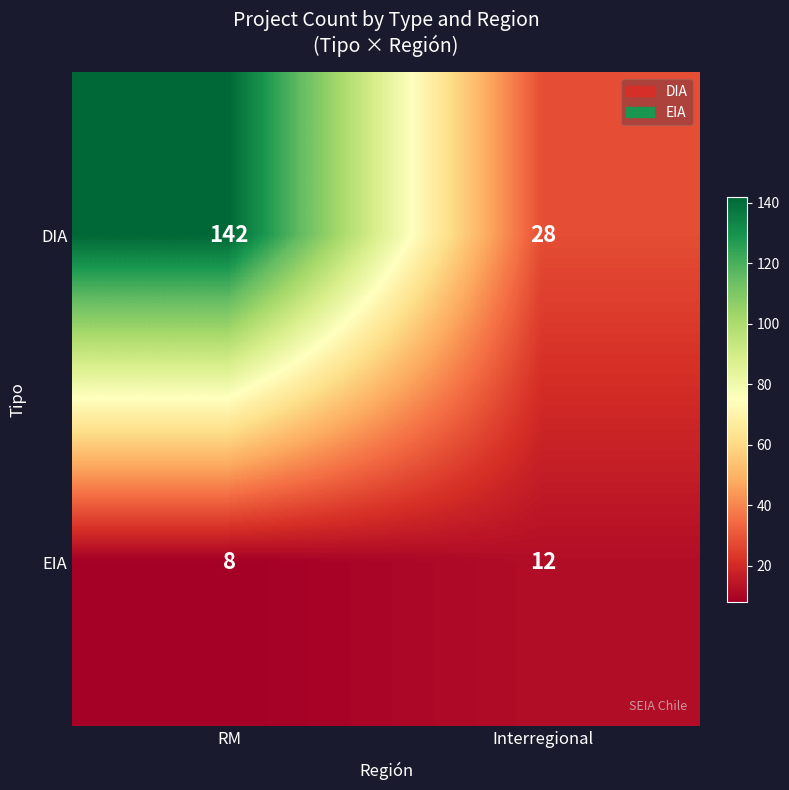

What is the difference between the highest and lowest values at RM?

134